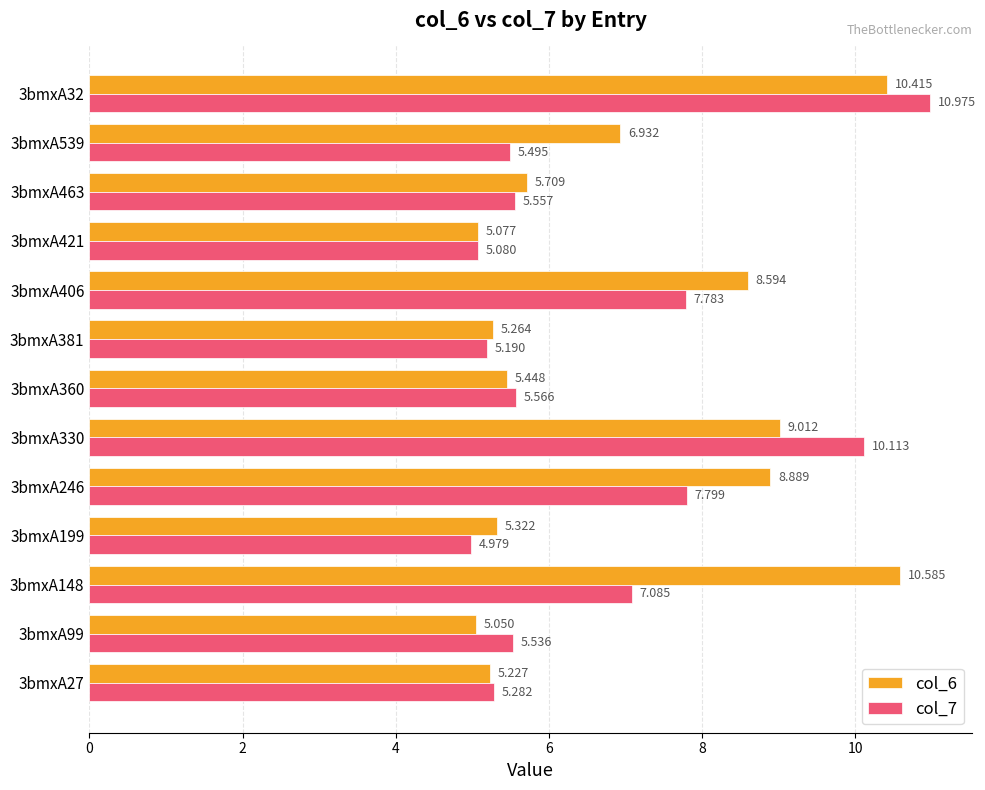

Is the value of col_6 at 3bmxA27 greater than the value of col_7 at 3bmxA148?

No